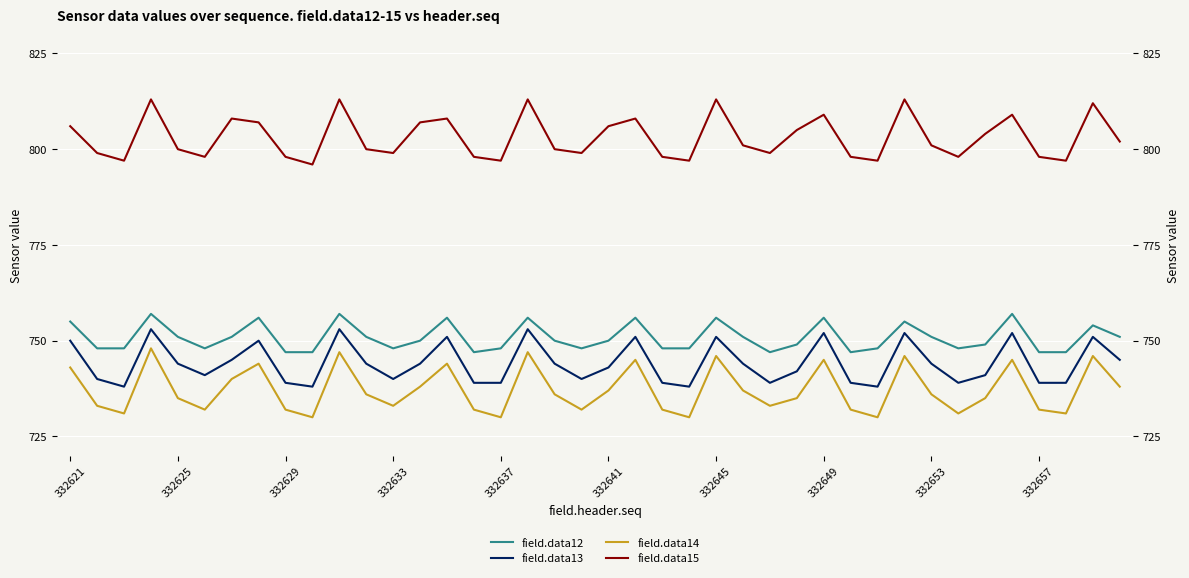

The value of field.data12 at 332621 is 1287. True or false?

False